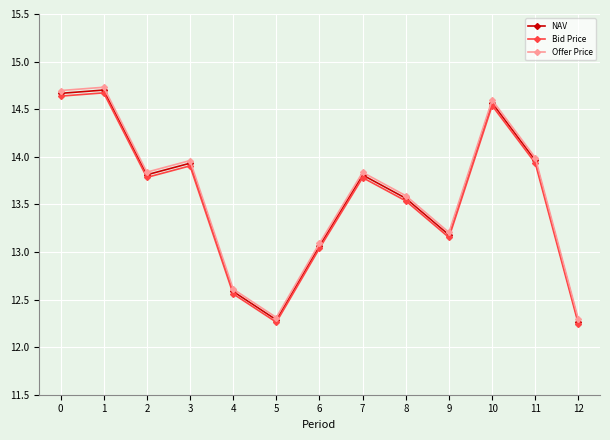

The value of Offer Price at 5 is 4.5. True or false?

False